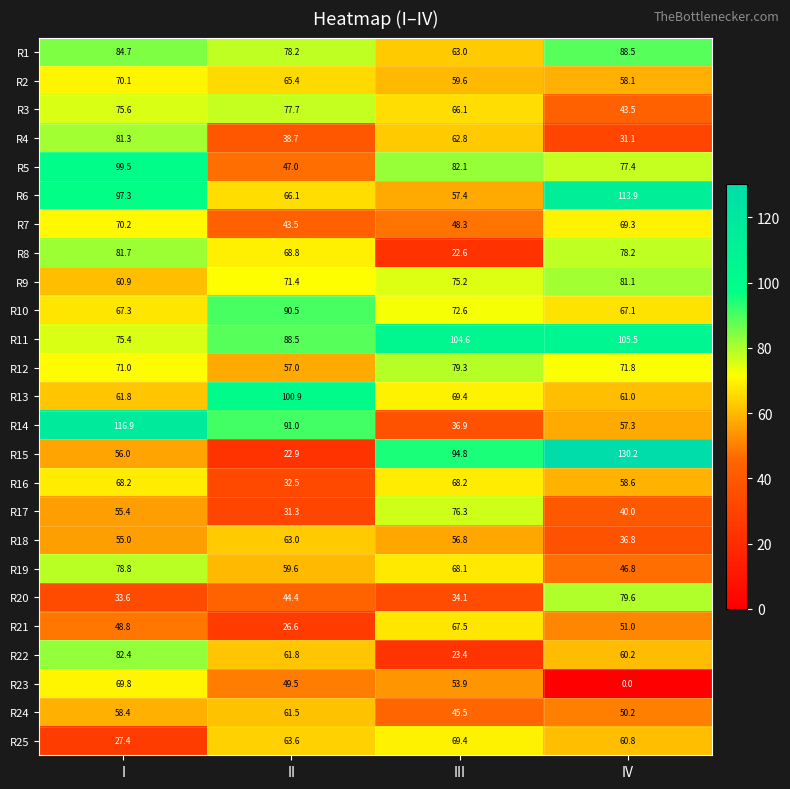

What value does the R16 series have at I?

68.2